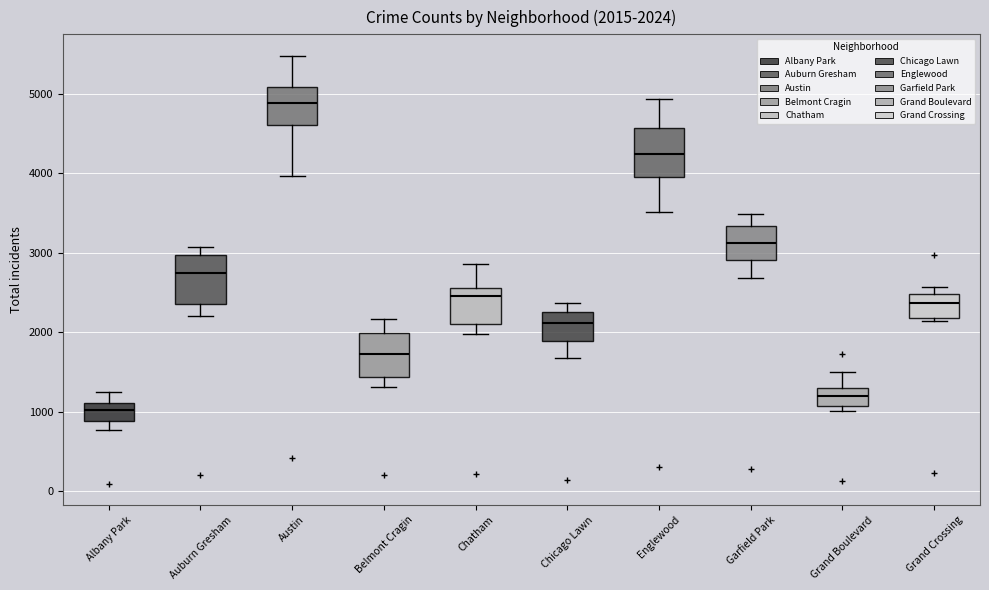

Which box has the lowest median line?

Albany Park